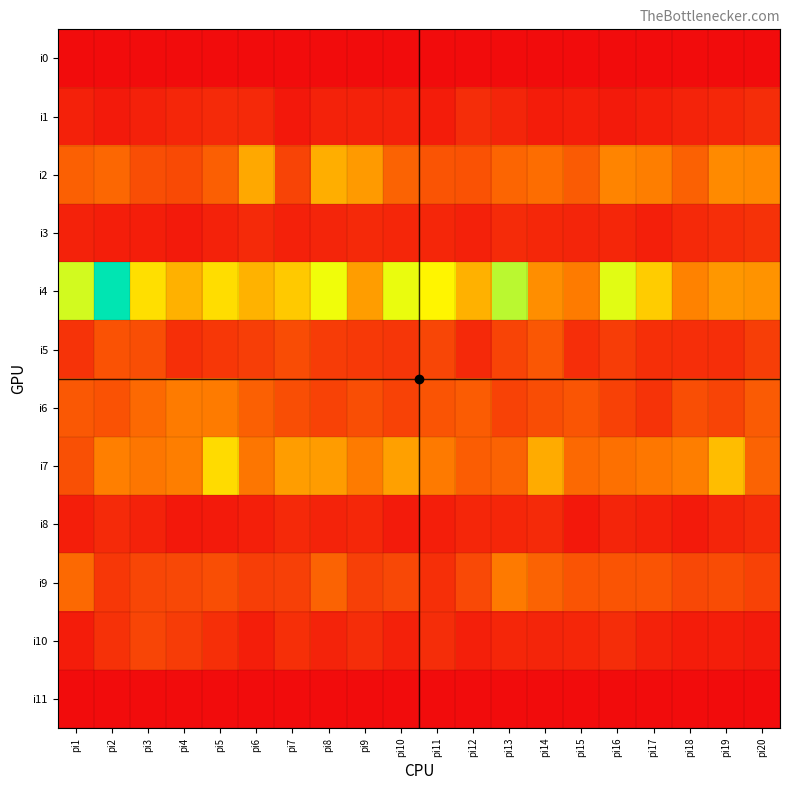

Count the number of categories in the chart.

20